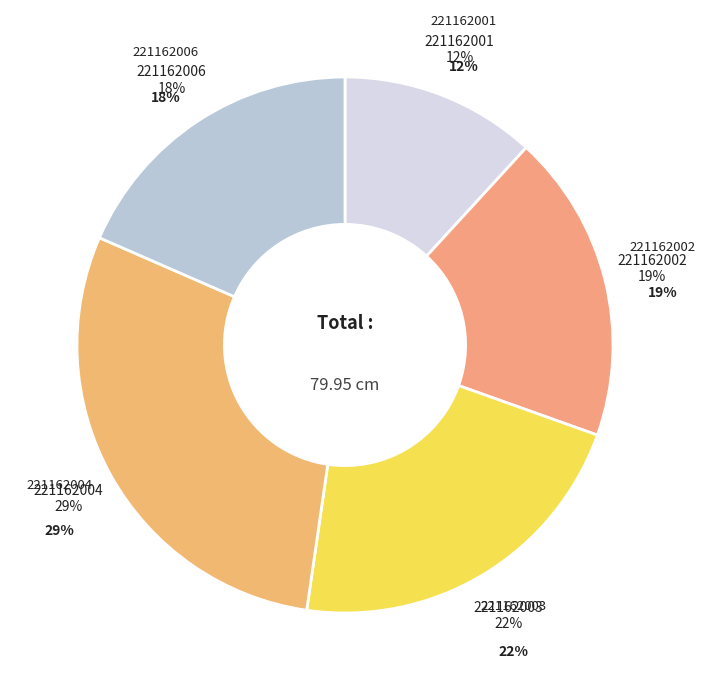

Which has a higher value, 221162004 or 221162006?

221162004